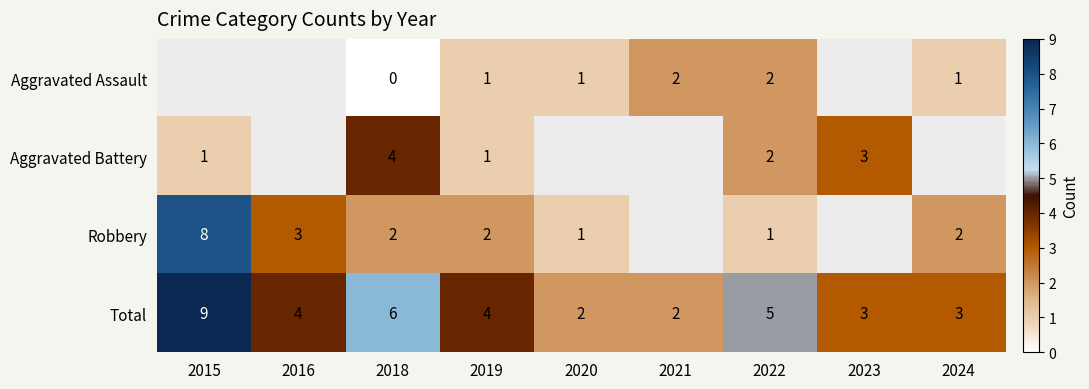

What is the difference between the maximum and minimum values in the Total series?

7